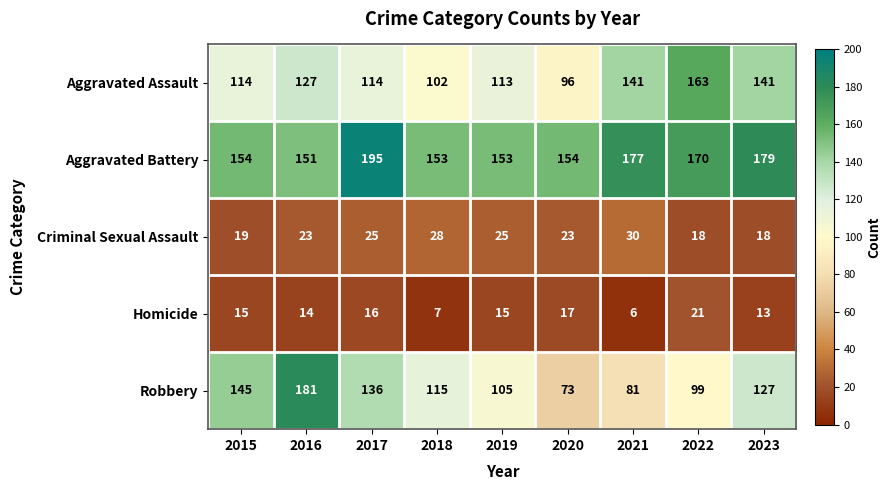

What is the approximate value of Homicide at 2017, to the nearest 5?

15